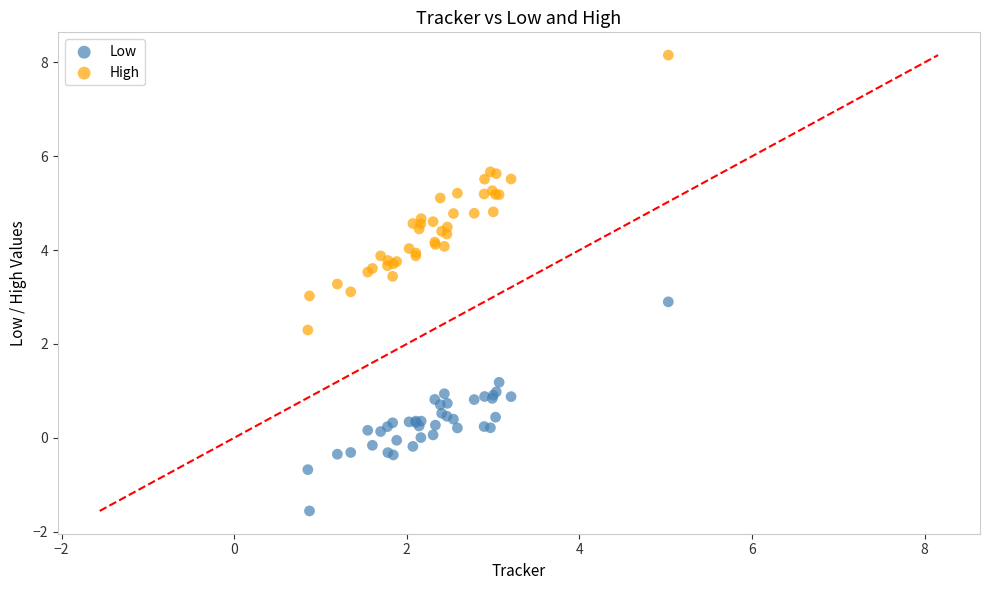

Which series reaches the maximum Y coordinate?

High